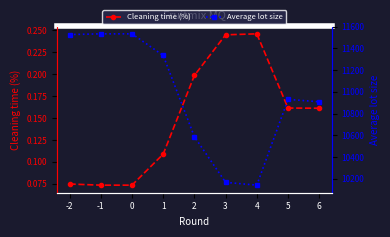

Does the chart have visible grid lines?

No